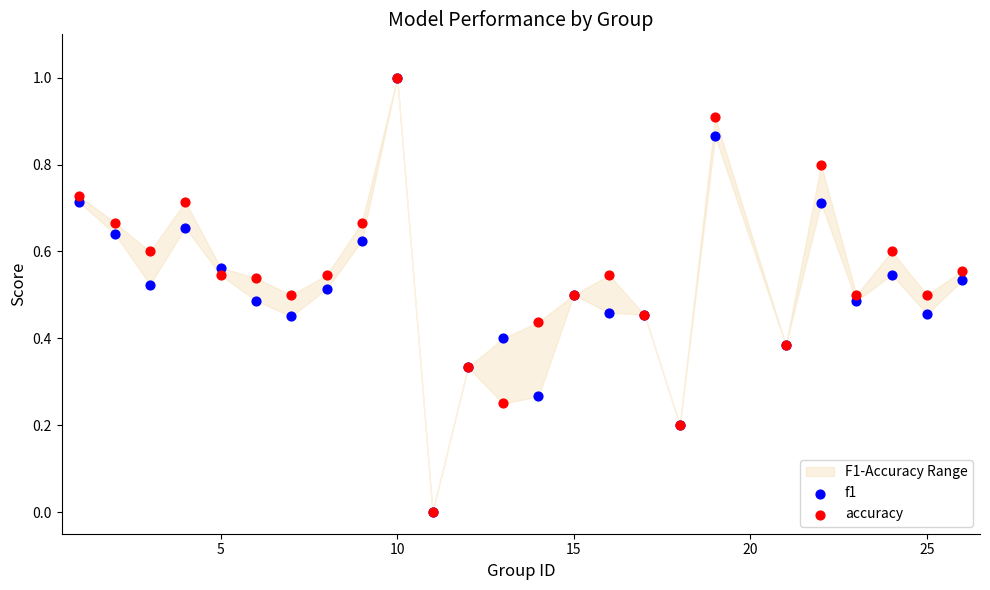

Which series contains the lowest Y value?

f1